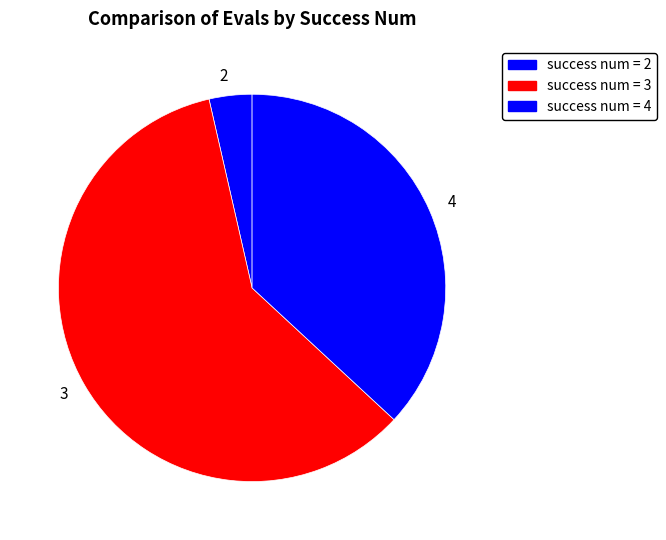

Which has a higher value, 2 or 4?

4